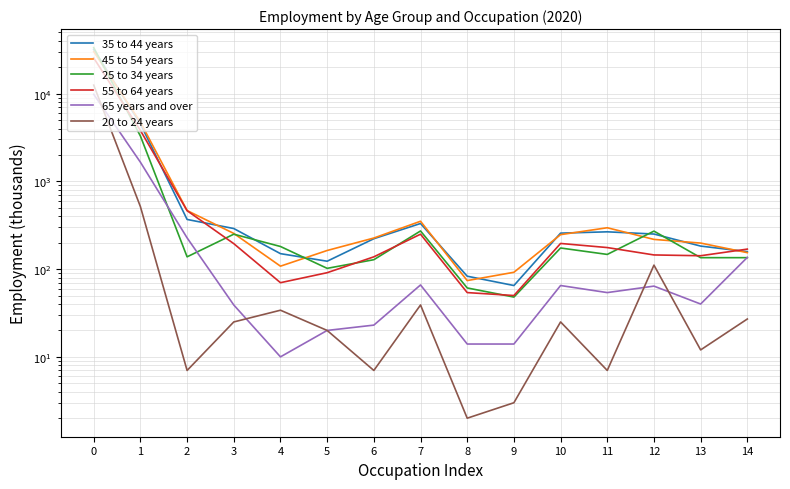

How many times do 45 to 54 years and 55 to 64 years cross each other?

1